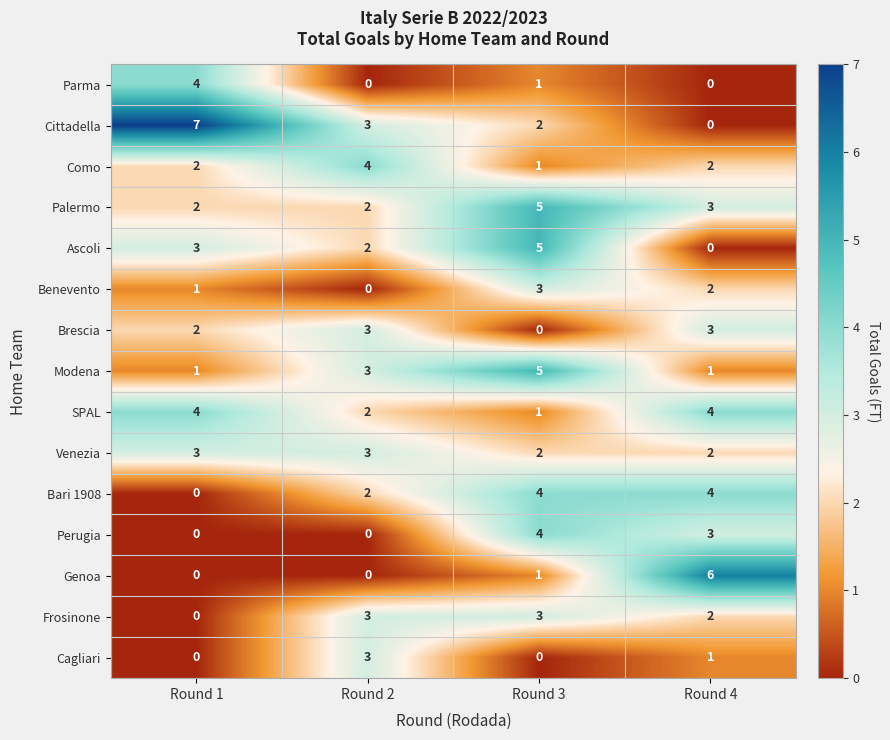

The value of Ascoli at Round 4 is 0. True or false?

True